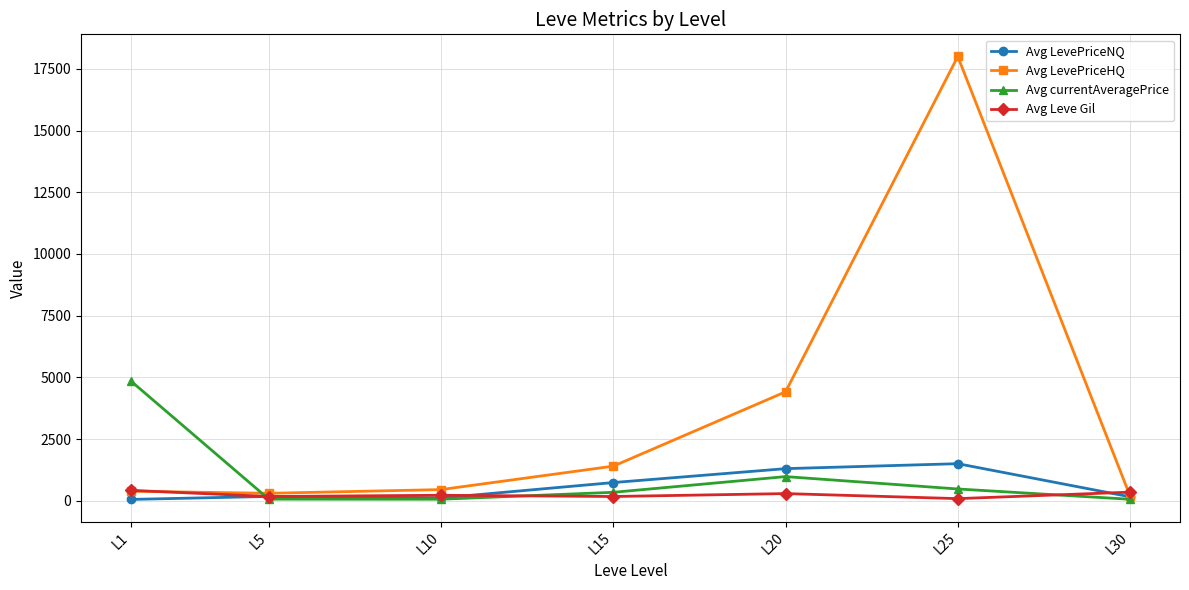

What is the maximum value shown in the chart?

18004.5